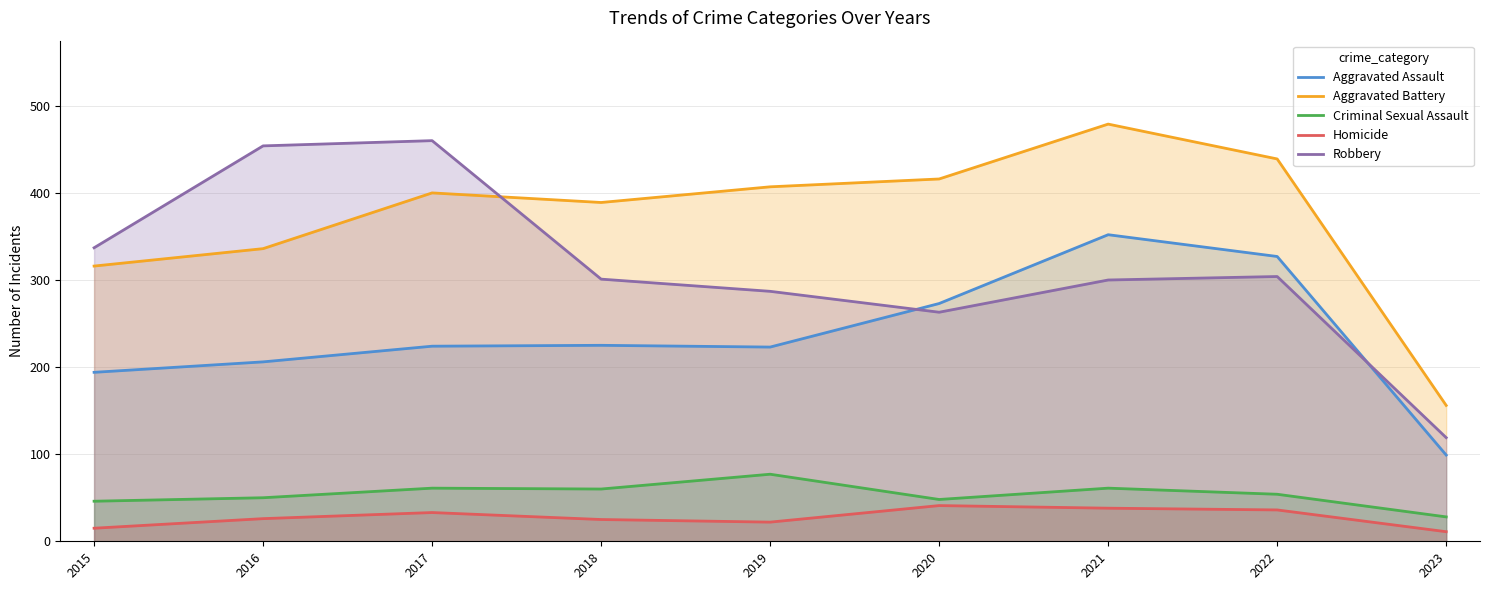

Count the number of categories in the chart.

9